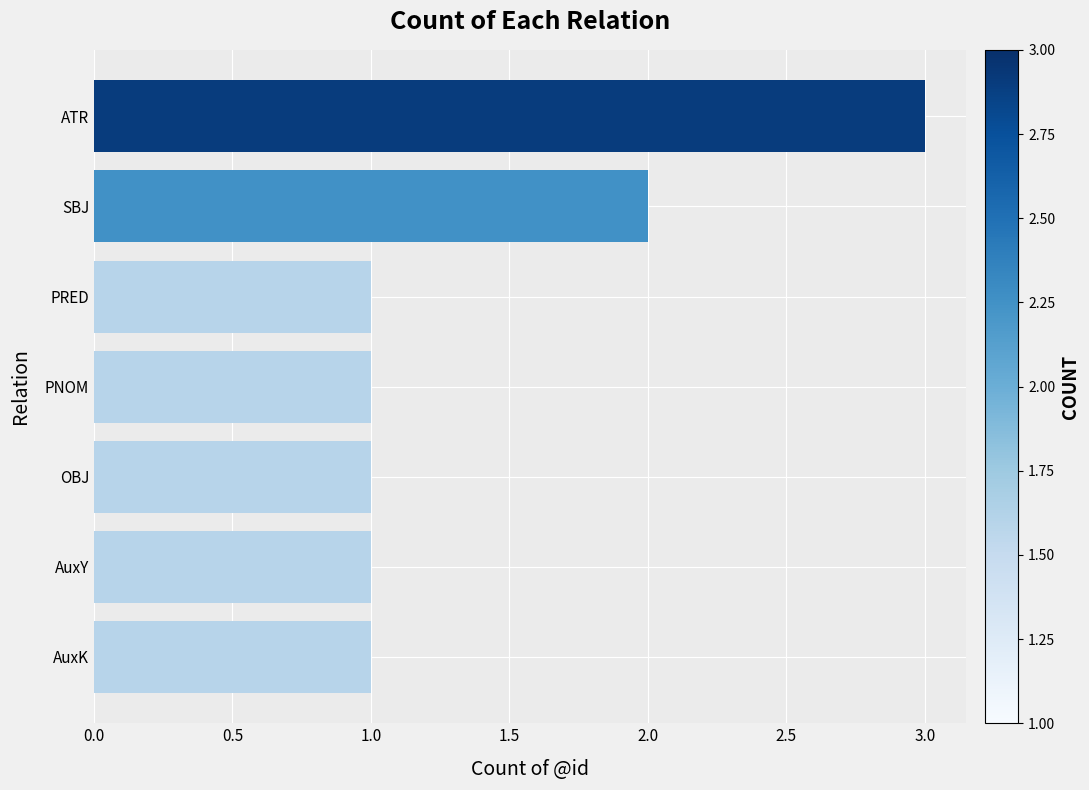

What is the ratio of the value at ATR to the value at AuxY?

3.0